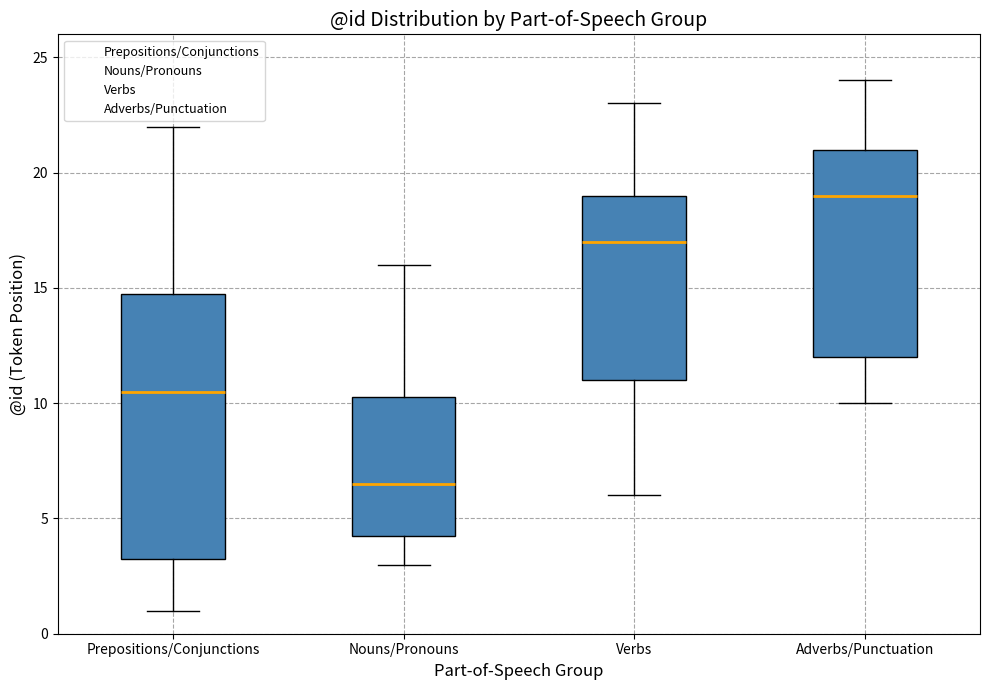

Reading left to right, transcribe this box plot: for each box, give where its median line is, the range the box spans, and where its two whiskers end, as read against the y-axis. The values are not printed on the chart, so give them approximately, as read against the axis.

Prepositions/Conjunctions: median 10.5, box 3.5 to 15.0, whiskers 1.0 to 22.0
Nouns/Pronouns: median 6.5, box 4.5 to 10.5, whiskers 3.0 to 16.0
Verbs: median 17.0, box 11.0 to 19.0, whiskers 6.0 to 23.0
Adverbs/Punctuation: median 19.0, box 12.0 to 21.0, whiskers 10.0 to 24.0